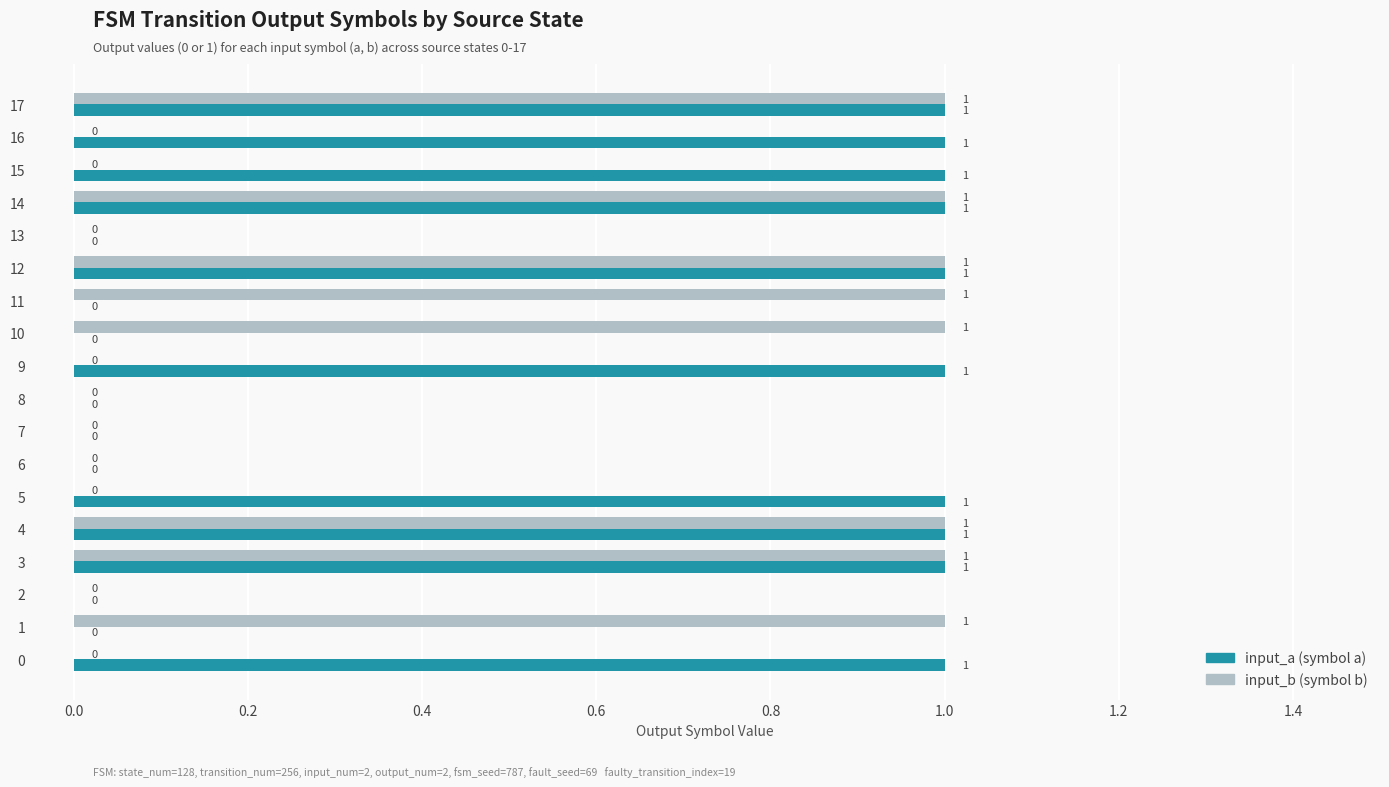

How many distinct data groups are displayed?

2